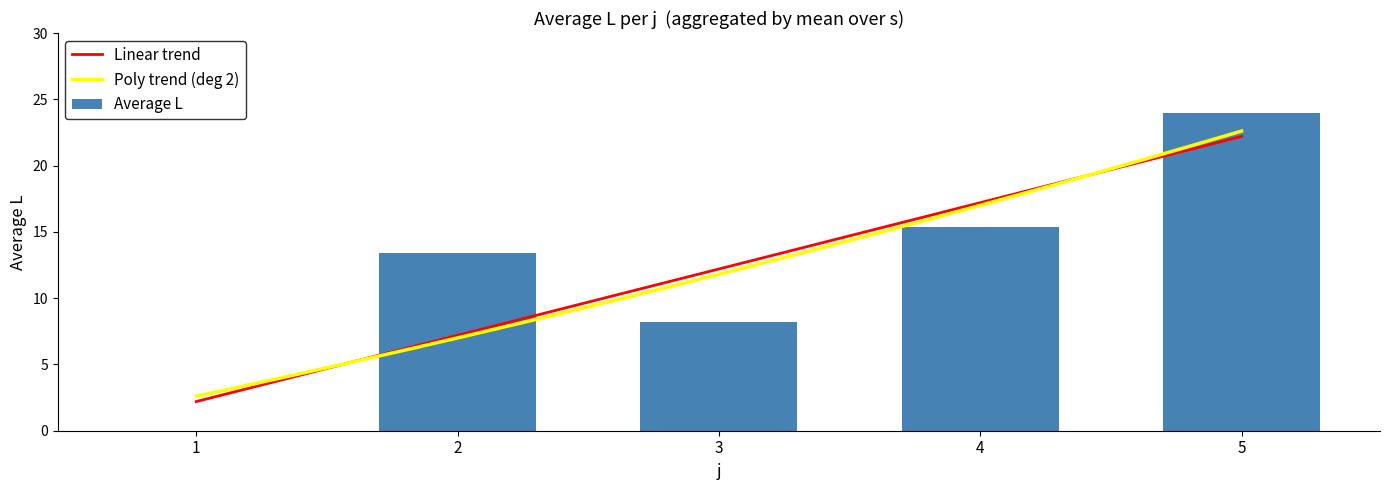

Reading left to right, transcribe all the data shown in this chart.

1=0.0	2=13.4	3=8.2	4=15.4	5=24.0